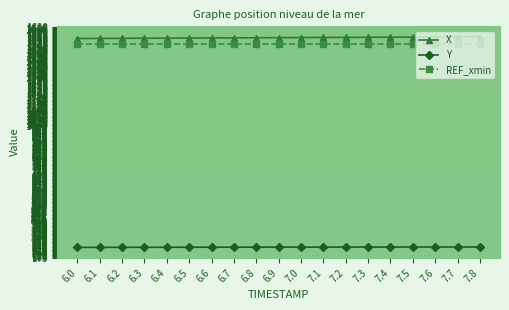

What is the average value of the X series?

1553.2